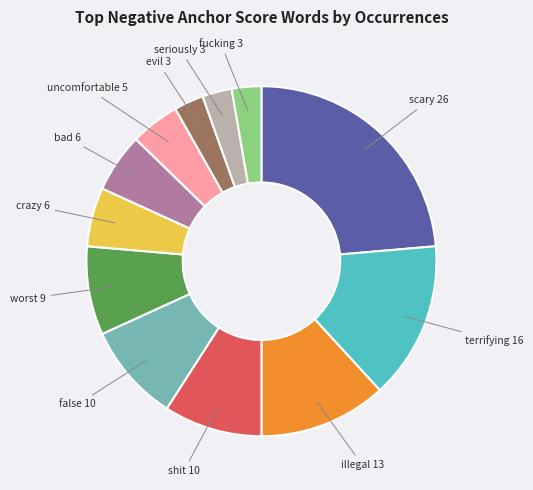

Is there any slice that represents more than half of the pie?

No